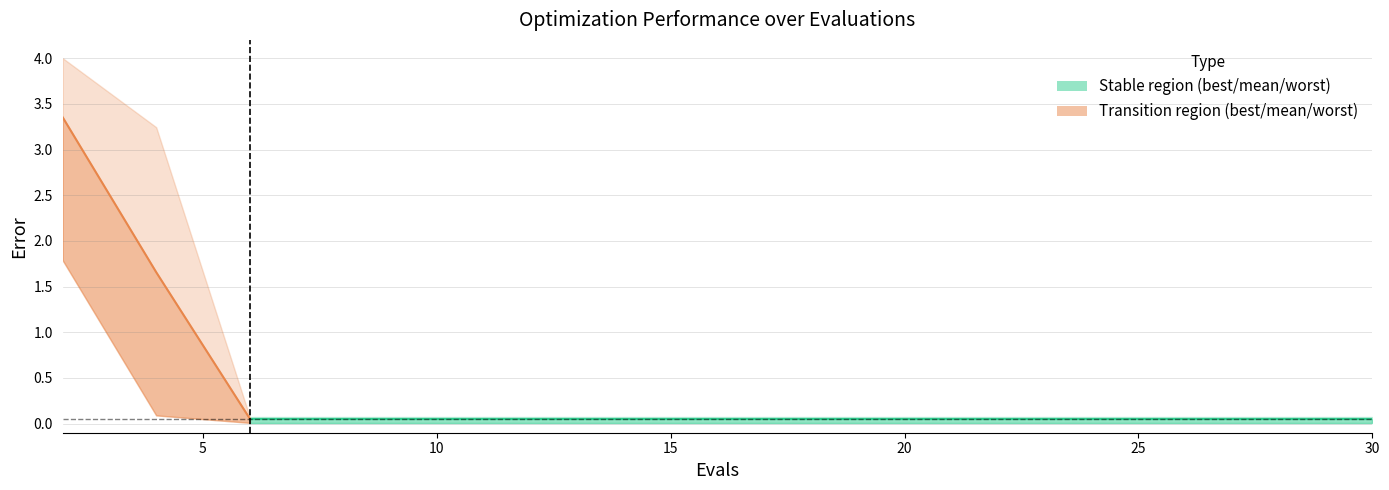

Between 28 and 12, which is larger?

28